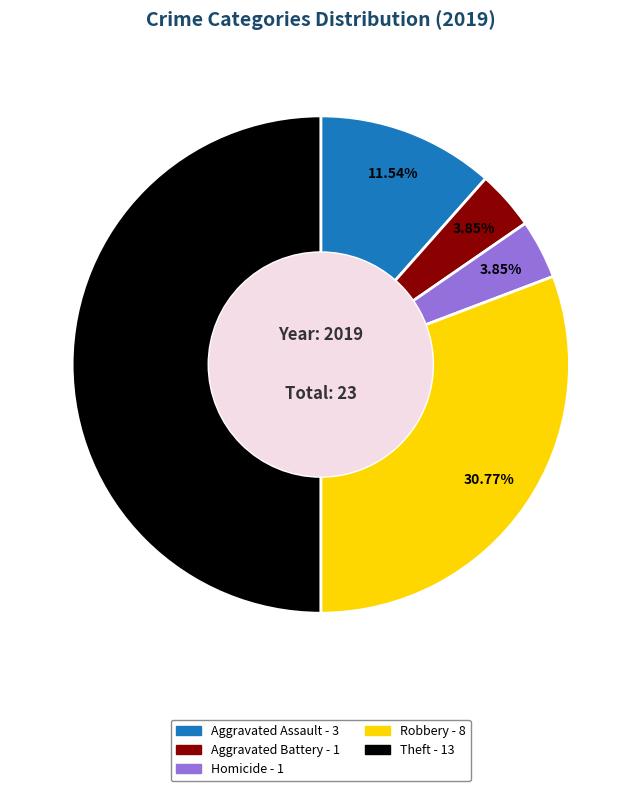

How many segments does this pie chart have?

5